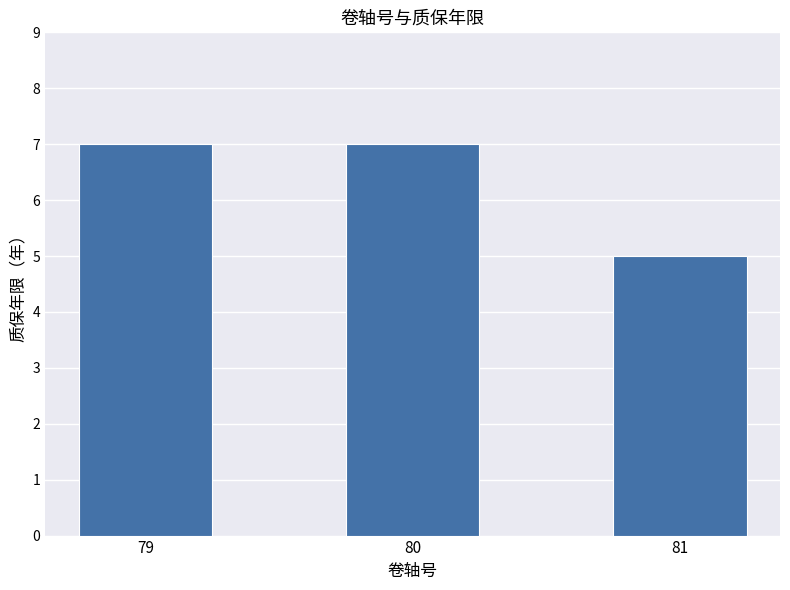

True or false: the data shows 5 at 81.

True